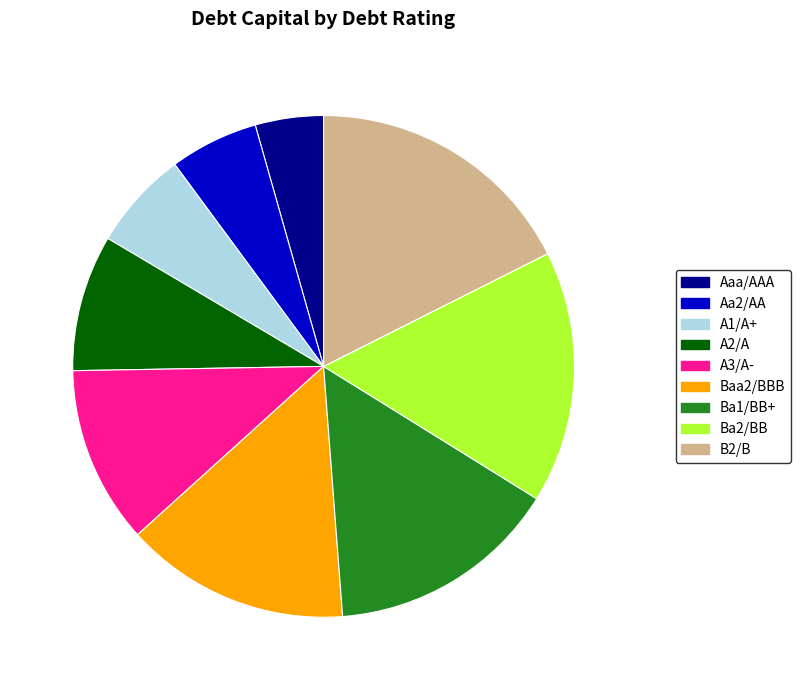

Do Baa2/BBB and A1/A+ together represent more than half of the pie?

No